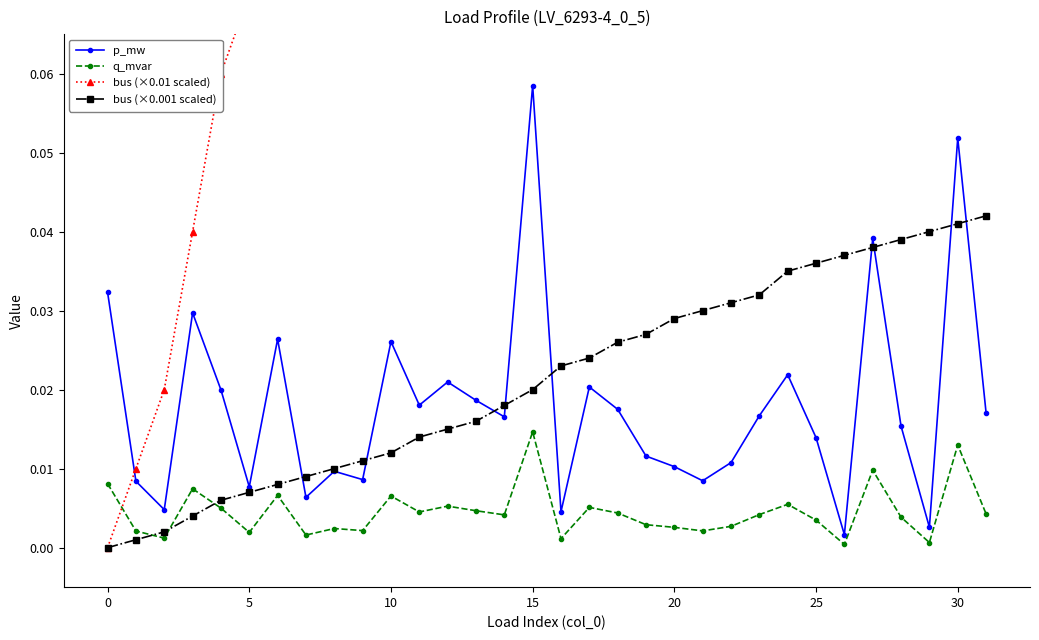

How many positive values does the bus (×0.001 scaled) series have?

31